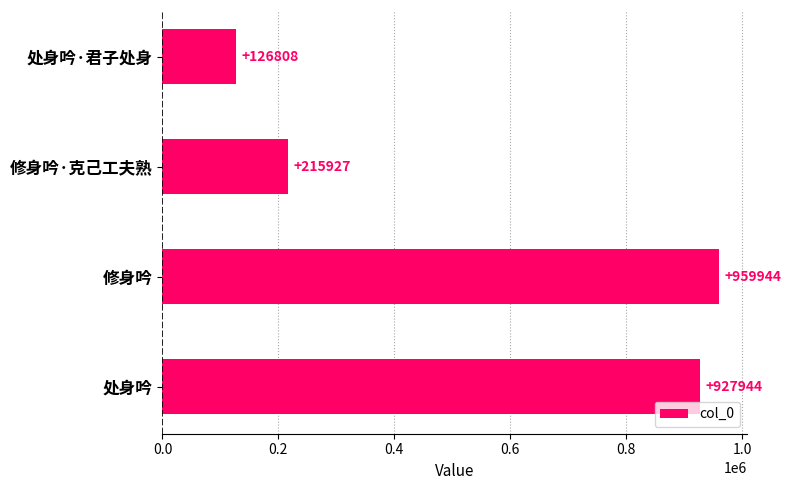

Reading top to bottom, list all the values displayed in this chart.

126808	215927	959944	927944